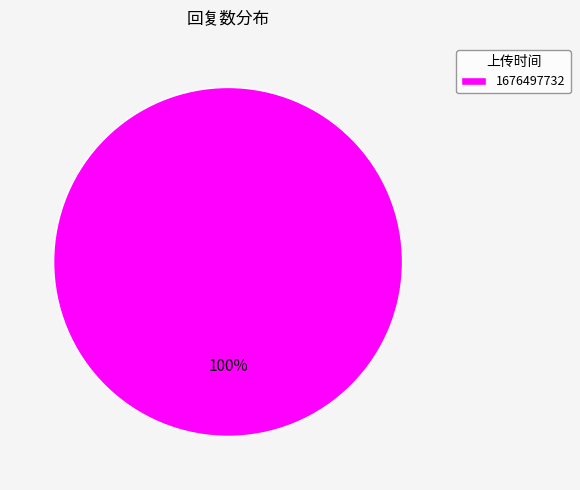

Which slice represents more than half of the pie?

1676497732